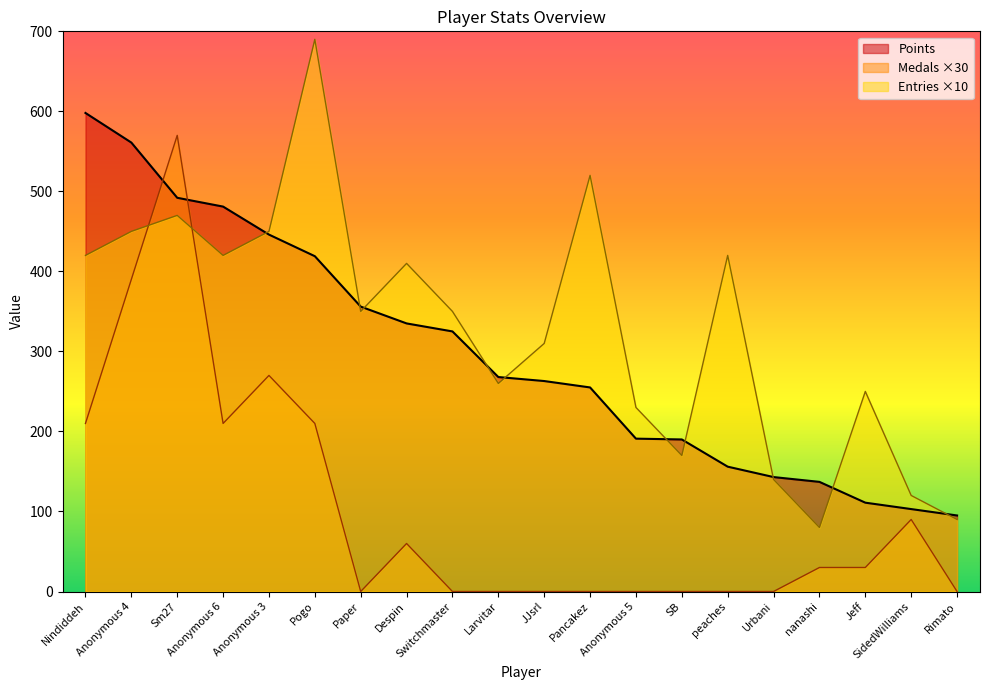

True or false: Medals has more than 0 points higher than both neighbors.

True